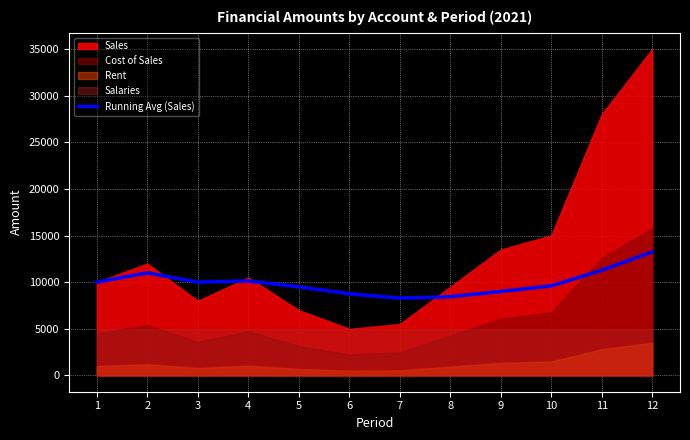

The value of Running Avg (Sales) at 10 is 14394.6. True or false?

False